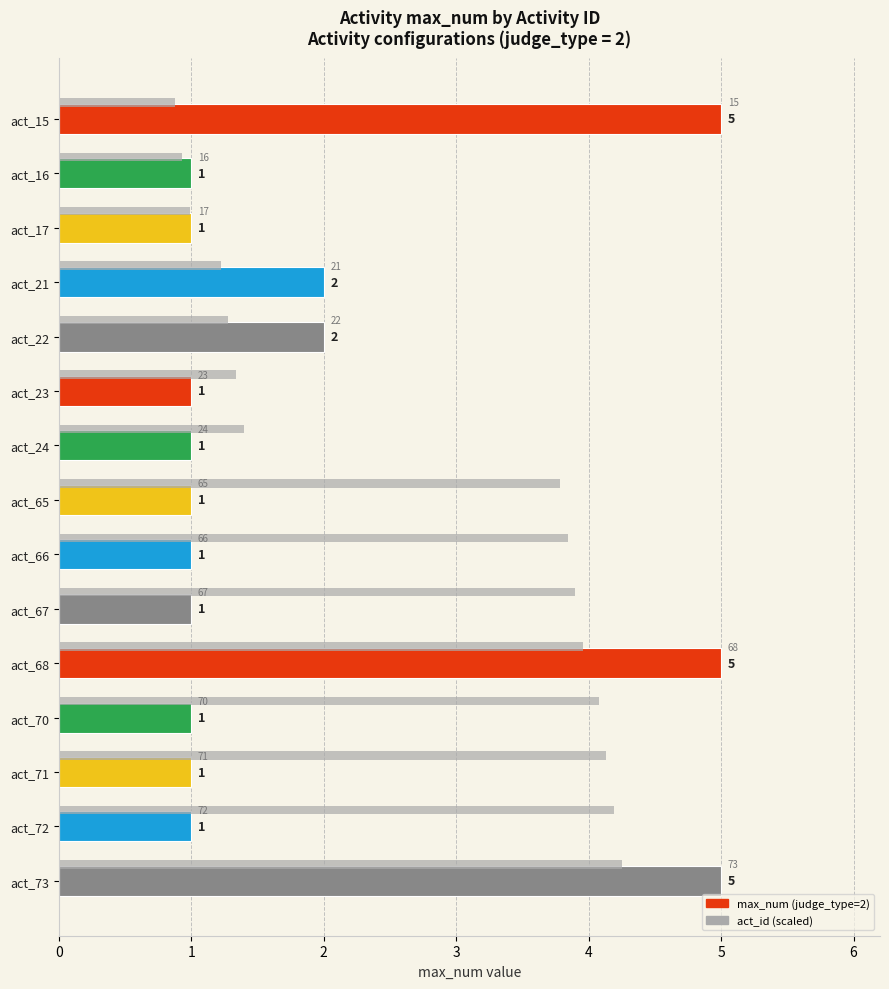

List the series in order of their overall mean, highest first.

act_id (scaled), max_num (judge_type=2)